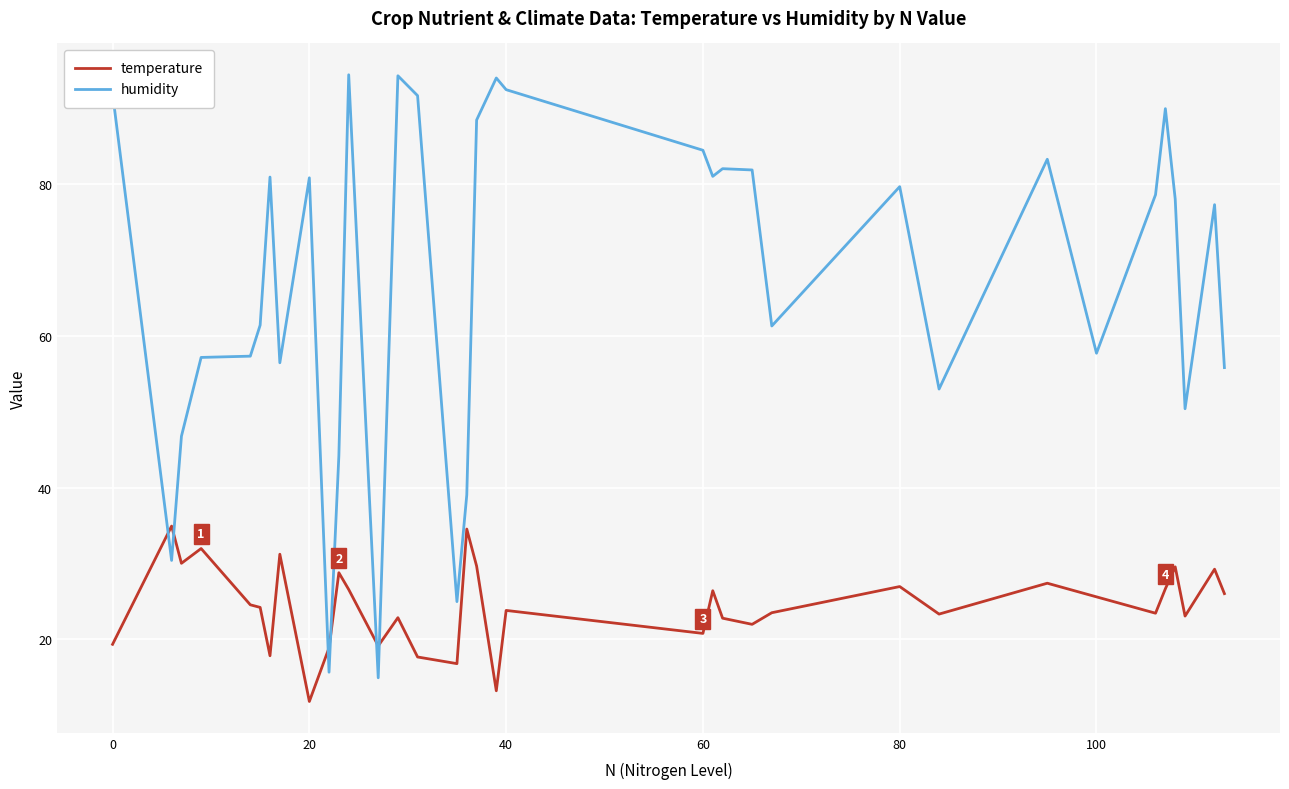

What is the sum of all temperature values?

854.4